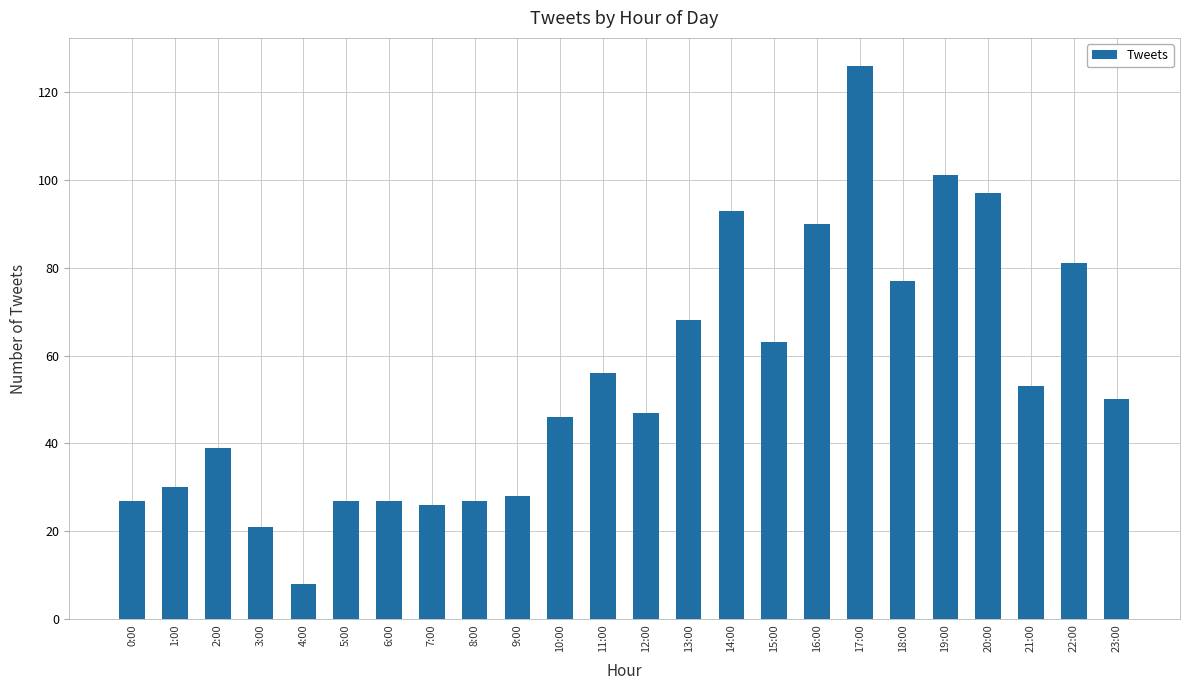

What is the sum of the values at 13:00 and 3:00?

89